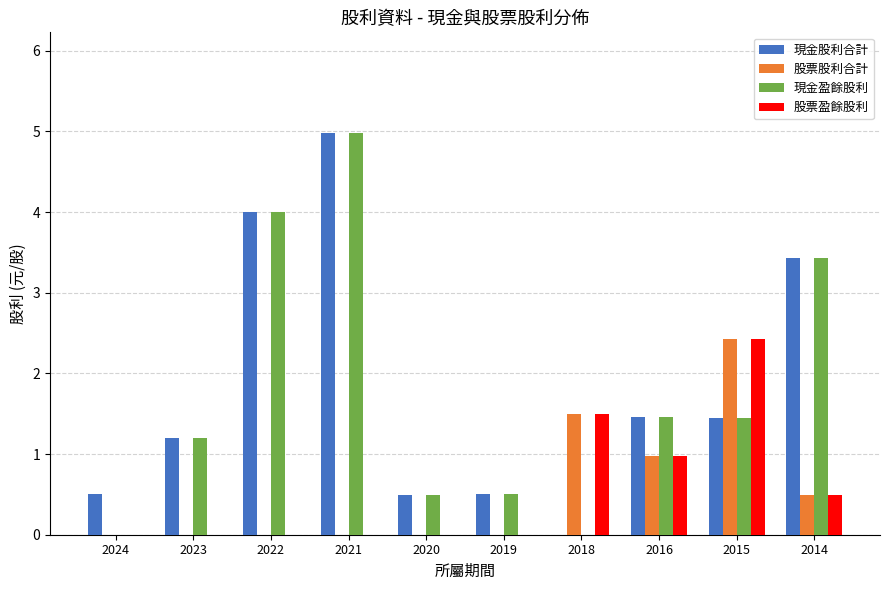

What is the total value across all series at 2021?

10.0